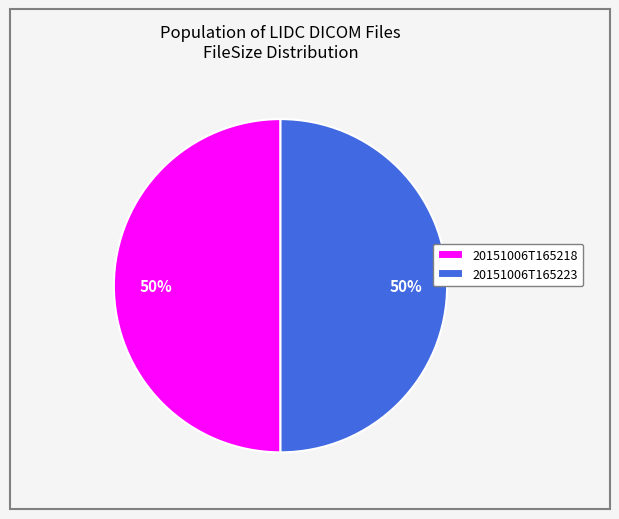

Count the number of slices in the pie.

2